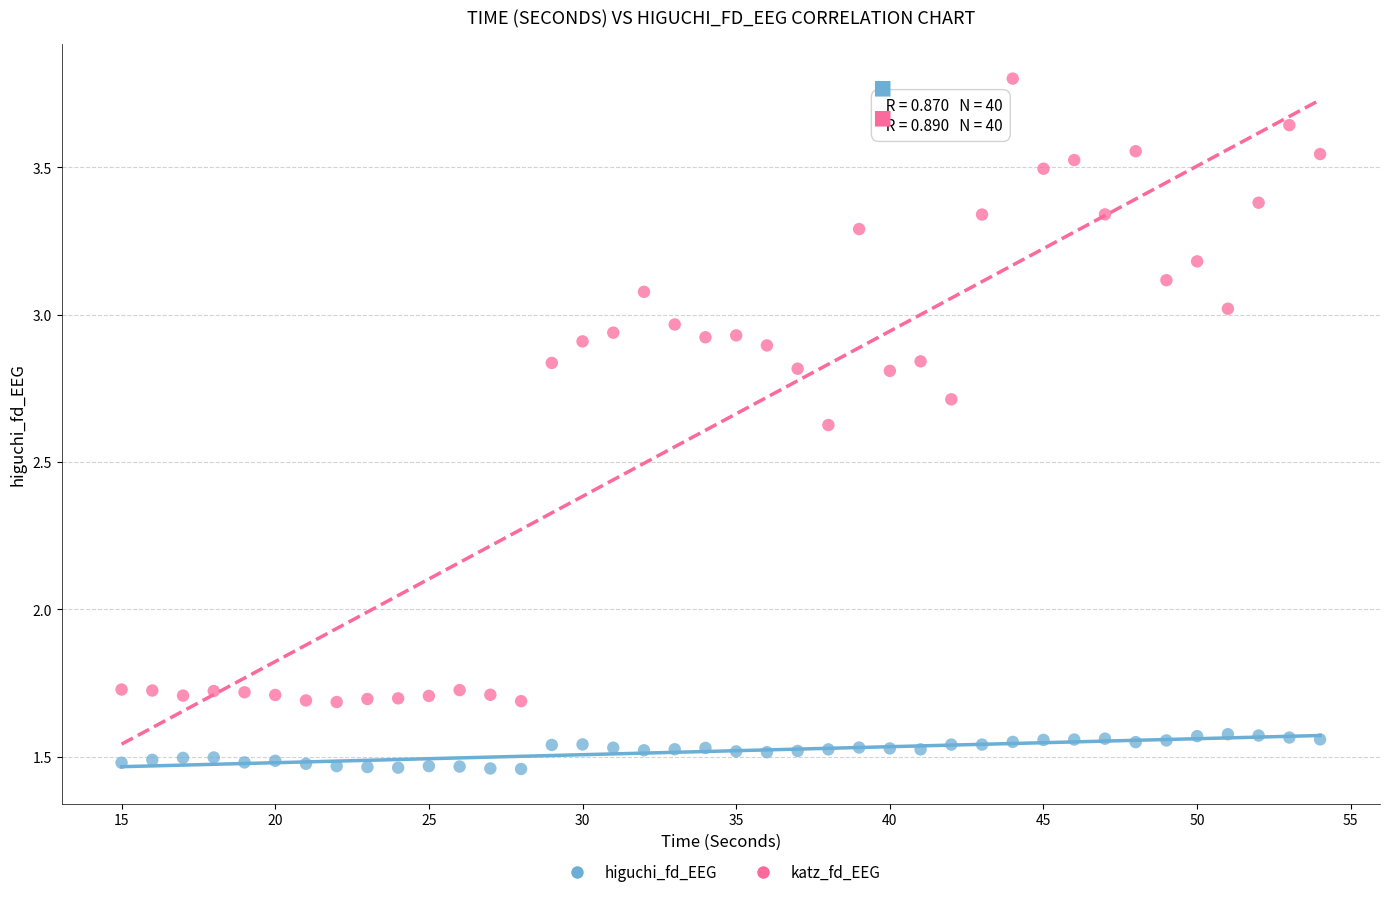

Which series reaches the maximum Y coordinate?

katz_fd_EEG